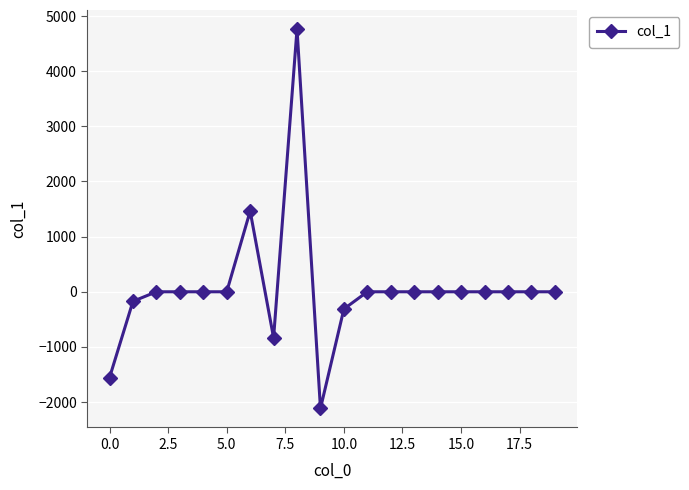

What is the value of the 7th point from the left?

1462.6